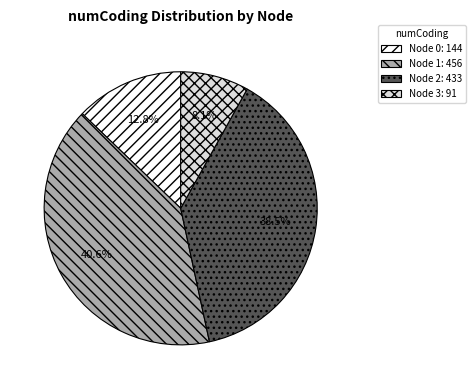

How many segments does this pie chart have?

4